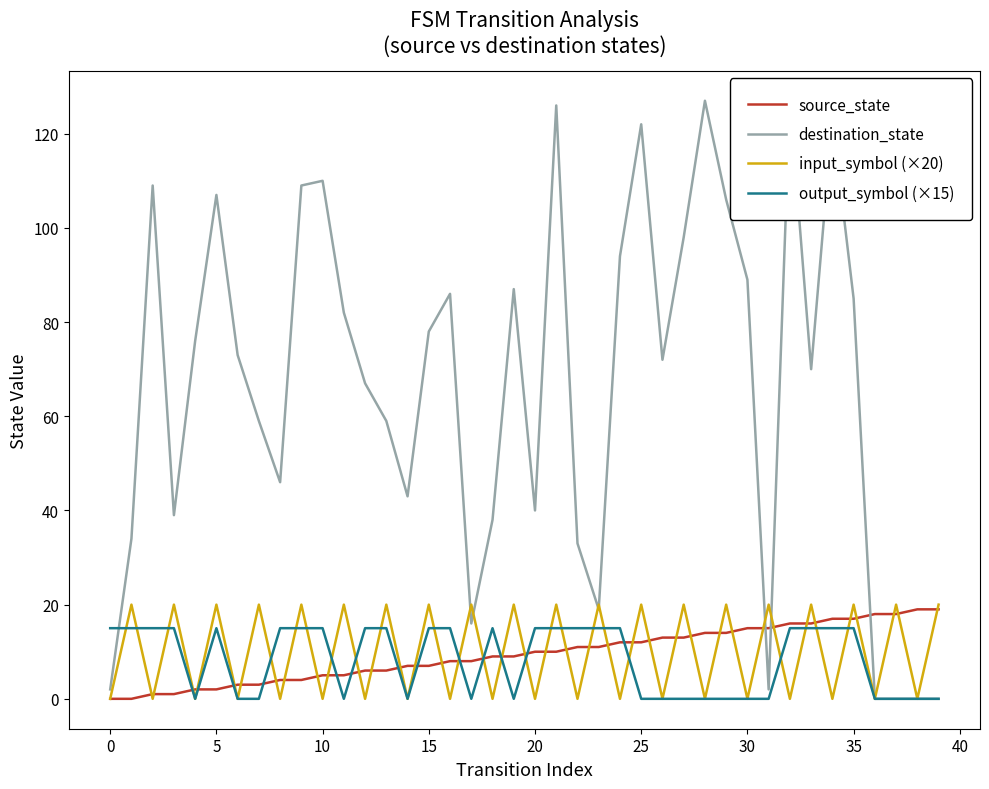

Which series has the widest spread of values?

destination_state